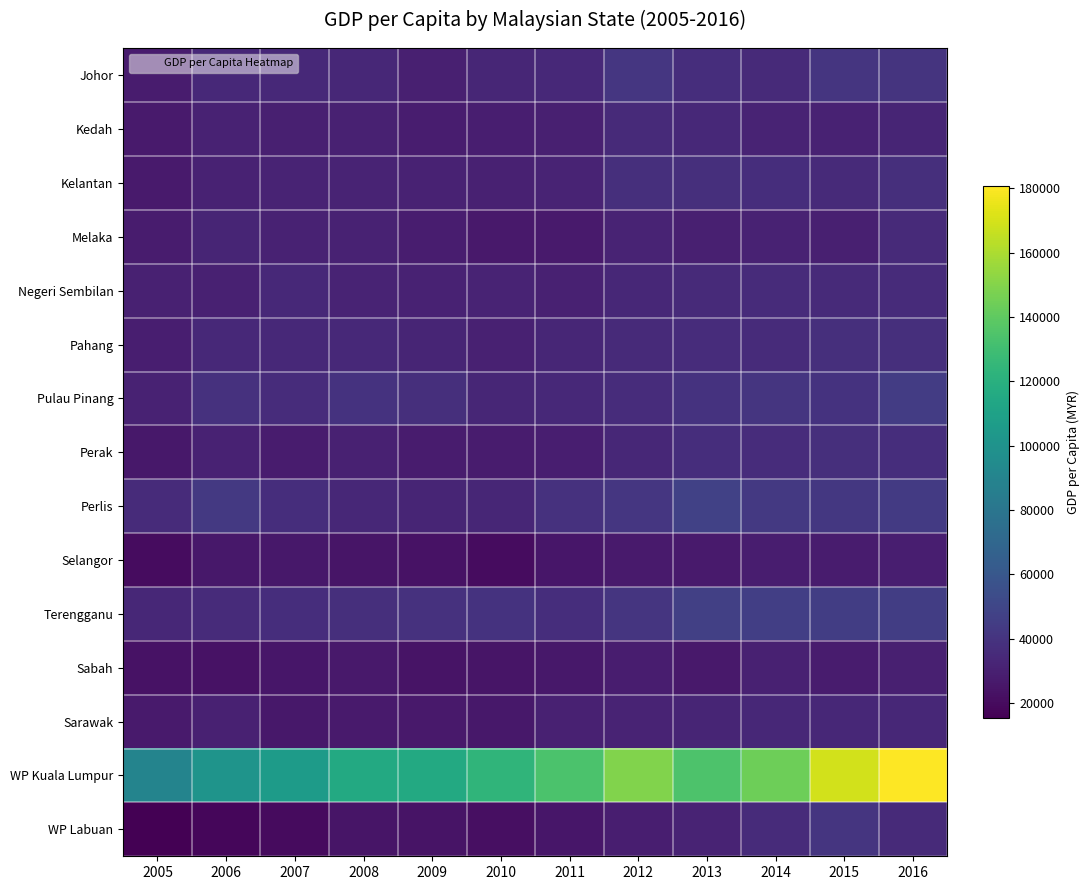

What is the spread (max minus min) of values at 2008?

91078.7